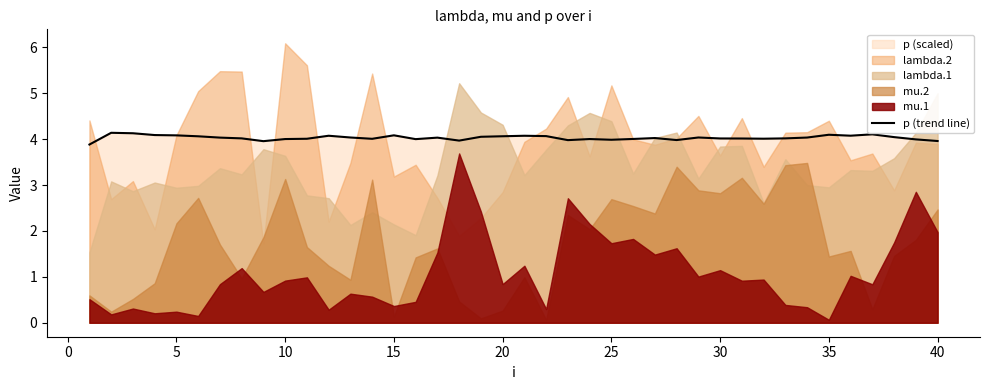

What is the value of the 21st point from the left?

4.1